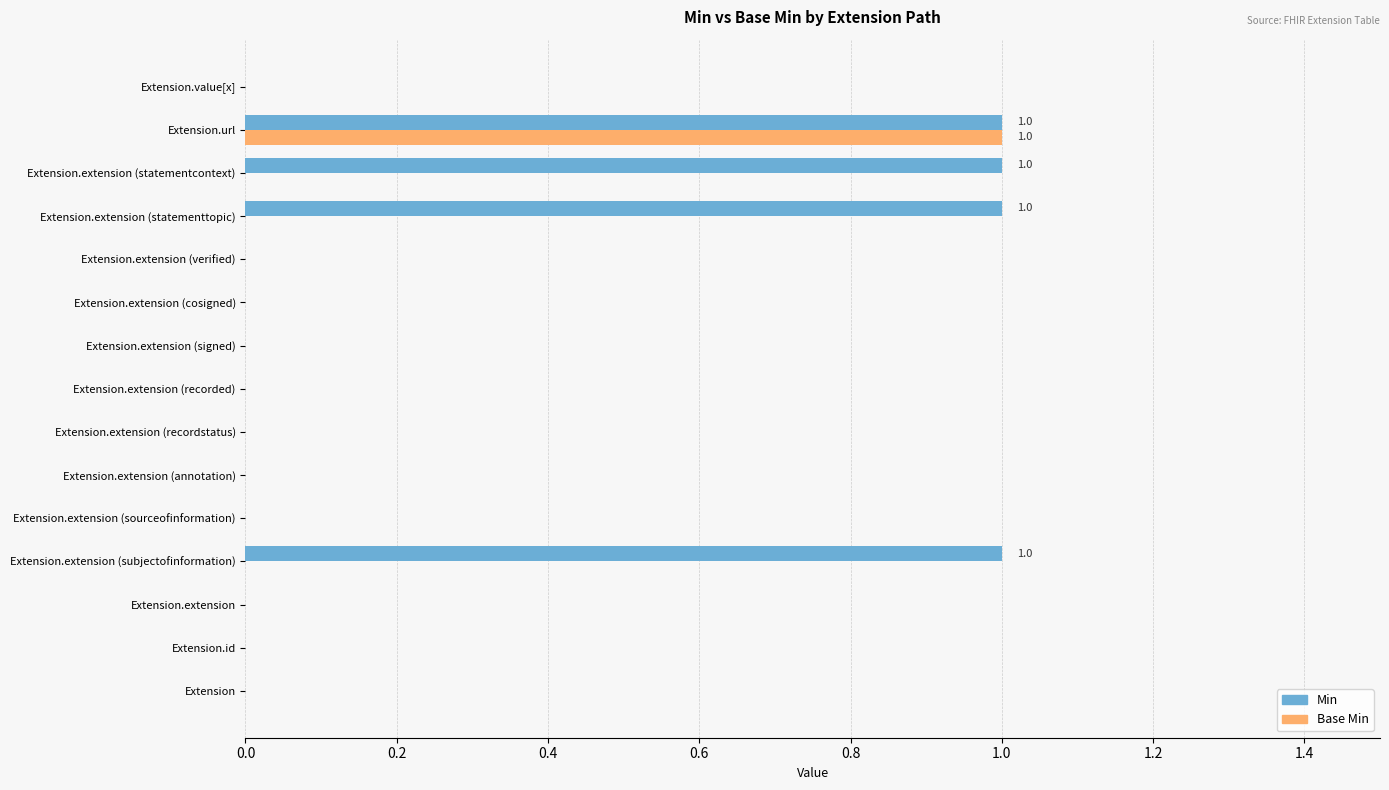

At which category is the sum across all series the highest?

Extension.url